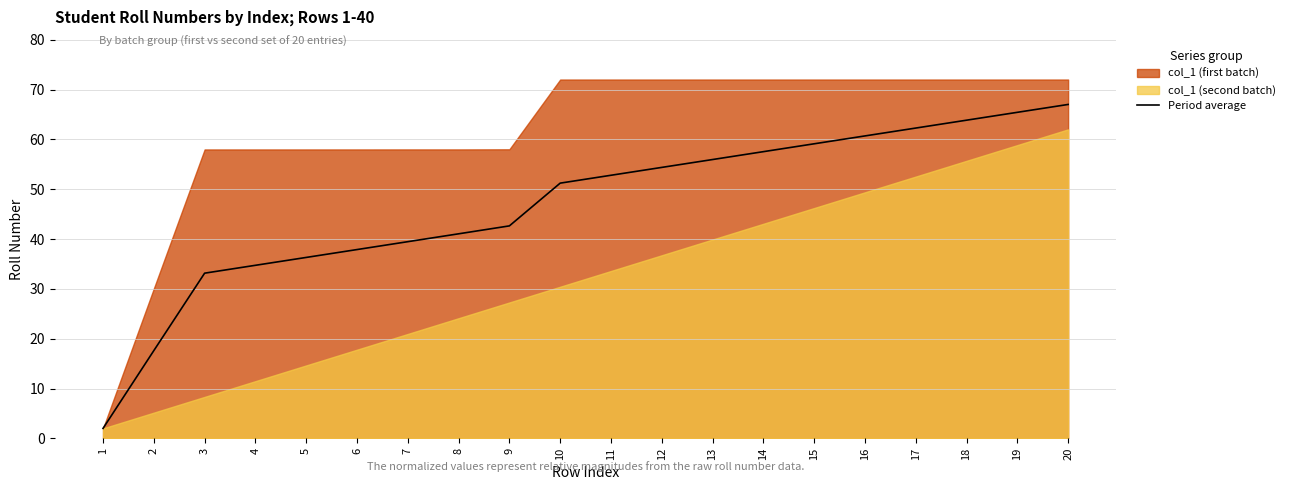

The chart shows a value of 21.8 at 5. True or false?

False